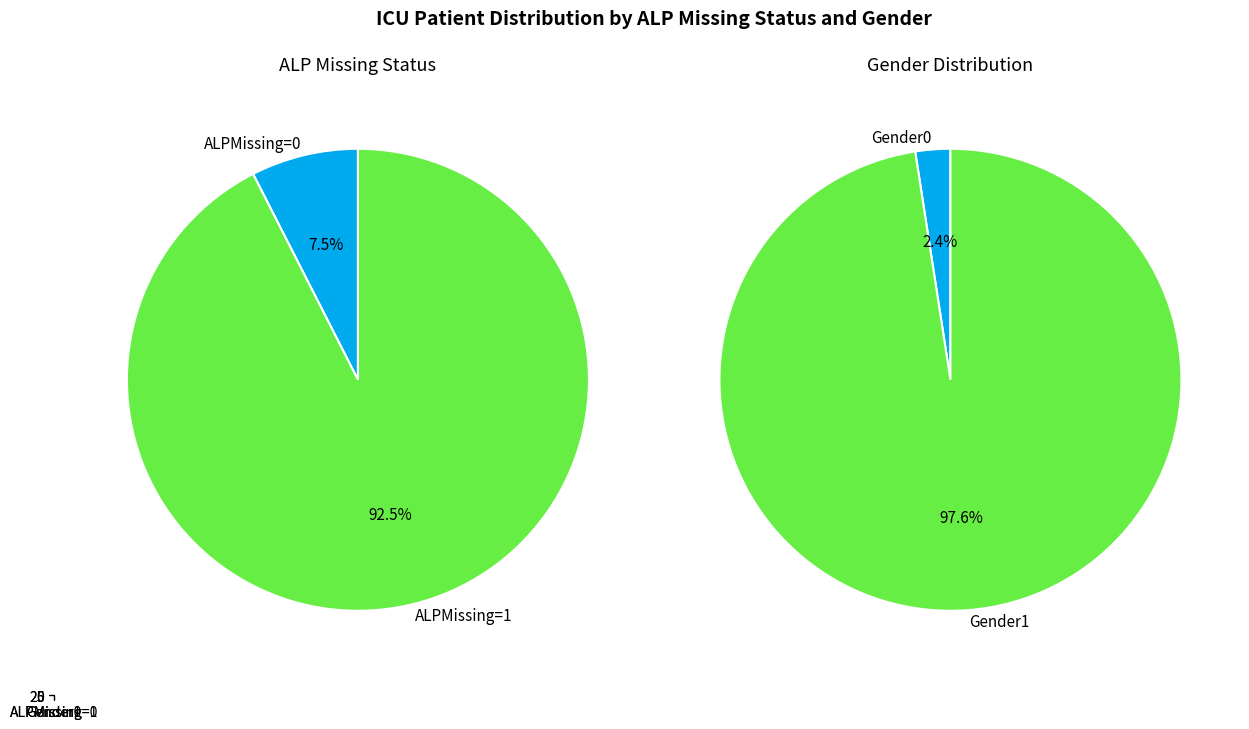

Combined, do ALPMissing=0 and ALPMissing=1 account for over 50%?

Yes